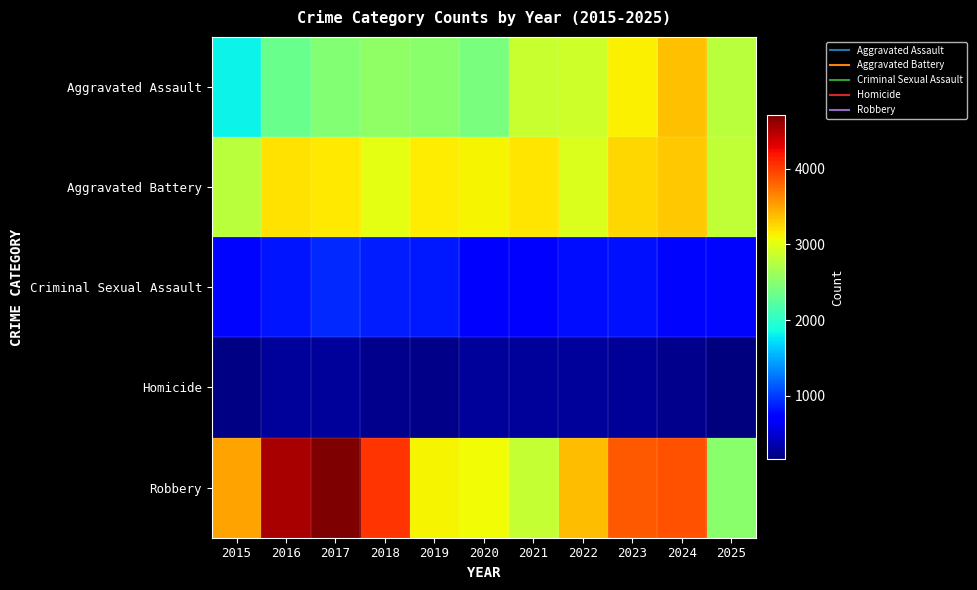

Which series has the widest spread of values?

Robbery